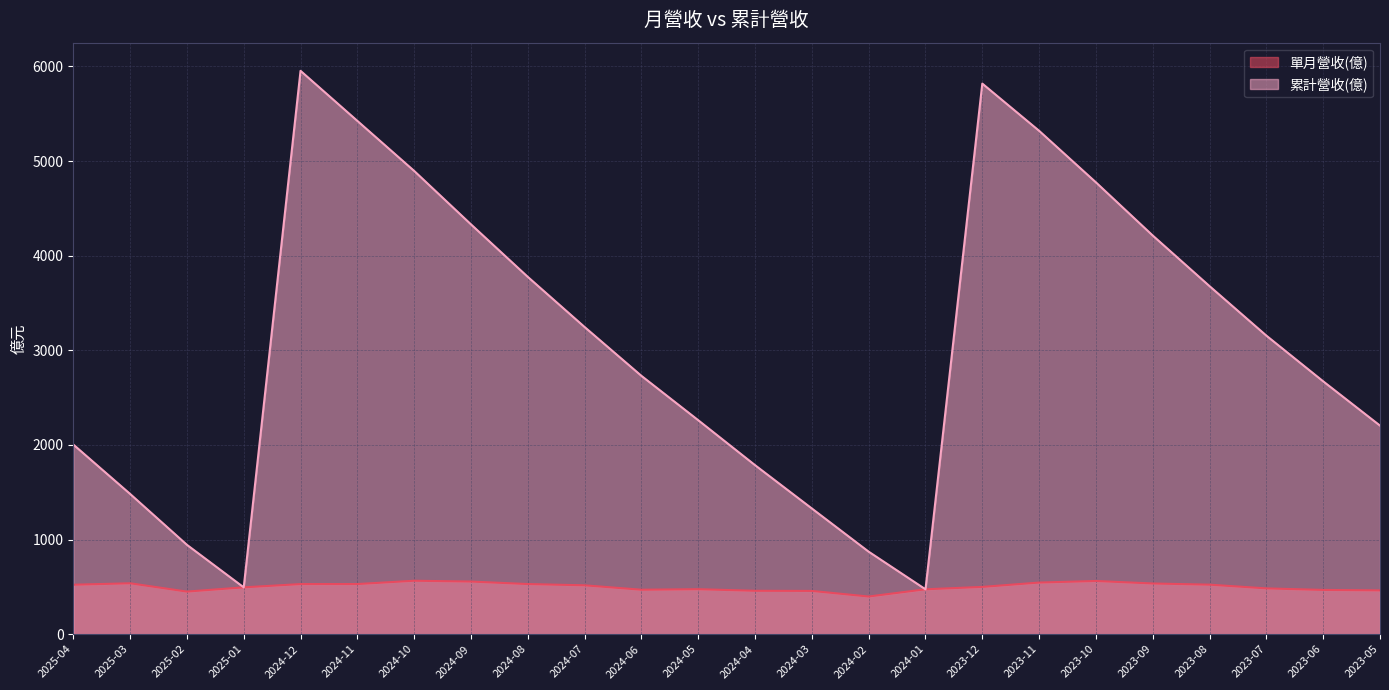

What is the difference between the maximum and minimum values in the 單月營收(億) series?

166.8